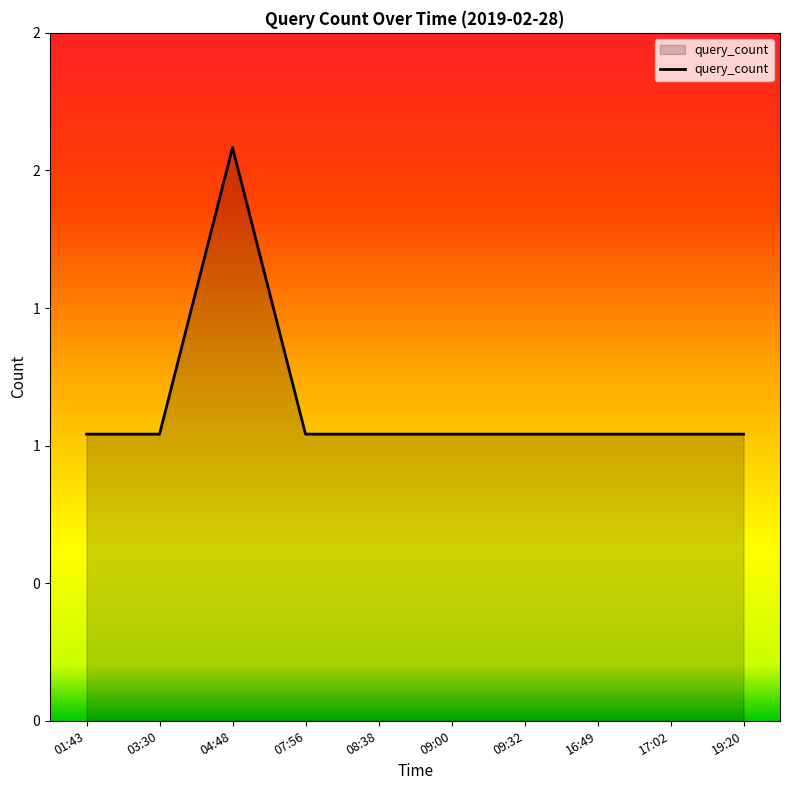

What is the sum of the values at 04:48 and 07:56?

3